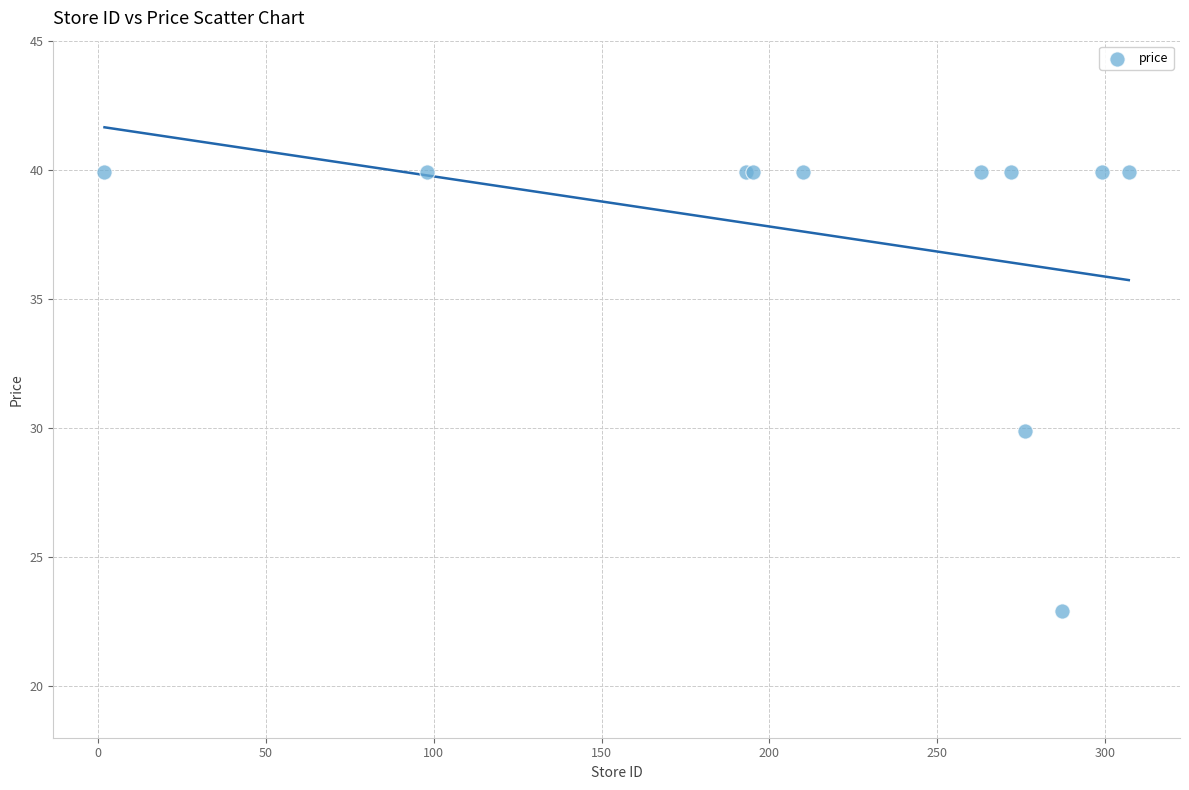

What Y value in the scatter plot is closest to 31?

29.9